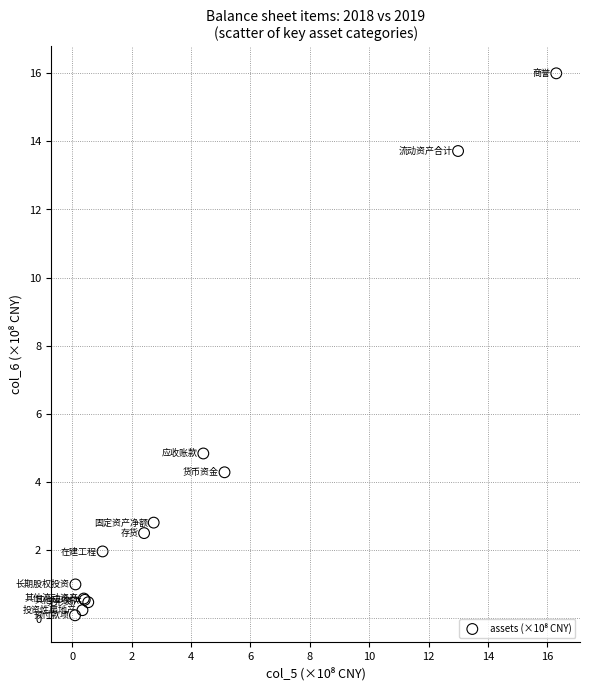

What Y value in the scatter plot is closest to 8?

4.8